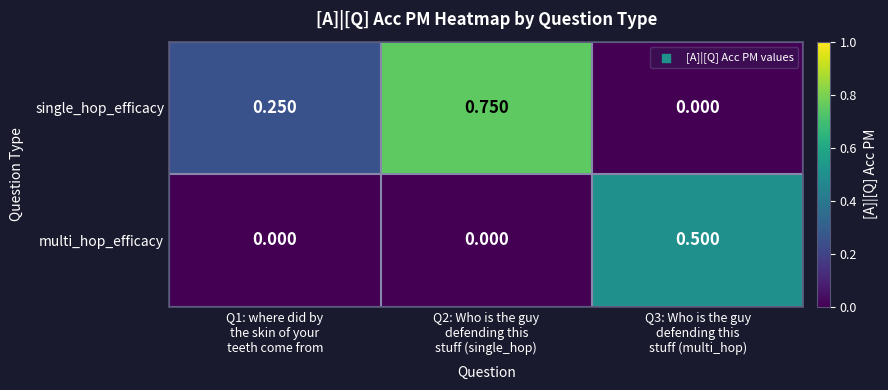

List the series in order of their overall mean, lowest first.

multi_hop_efficacy, single_hop_efficacy